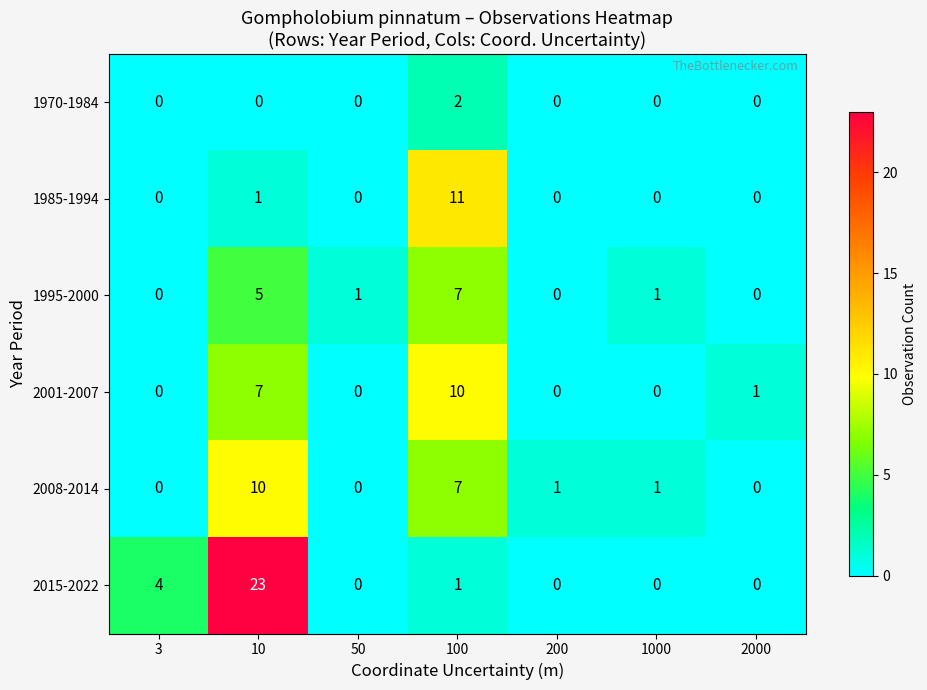

Rank the series at 10 from highest to lowest value.

2015-2022, 2008-2014, 2001-2007, 1995-2000, 1985-1994, 1970-1984